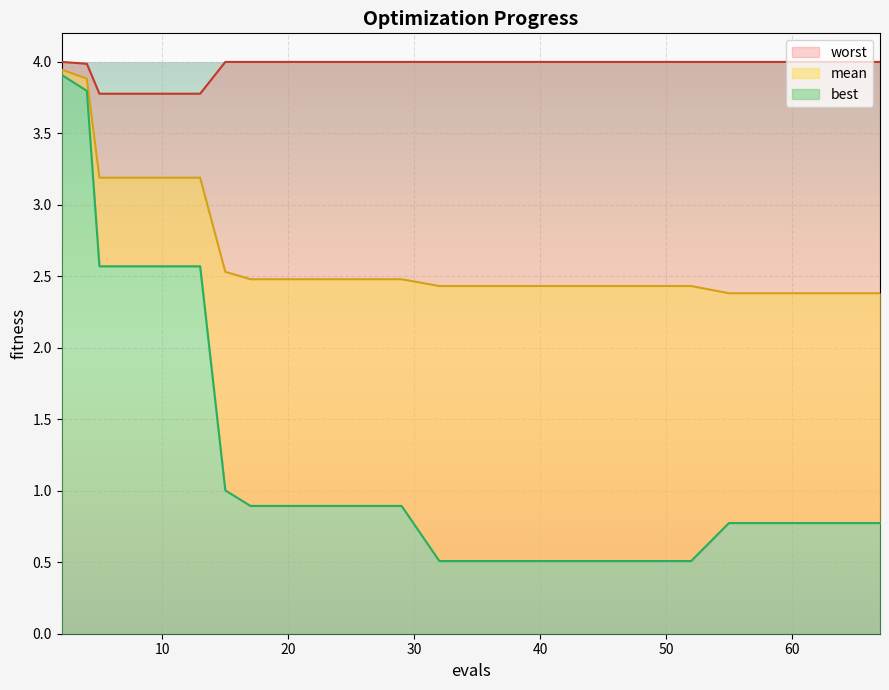

Does the chart display data point markers on the line(s)?

No